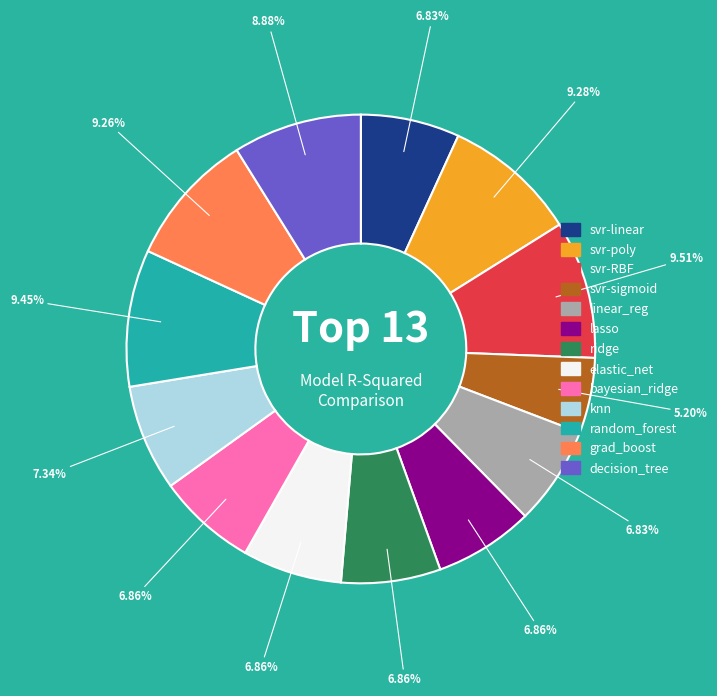

Does any single category account for the majority?

No